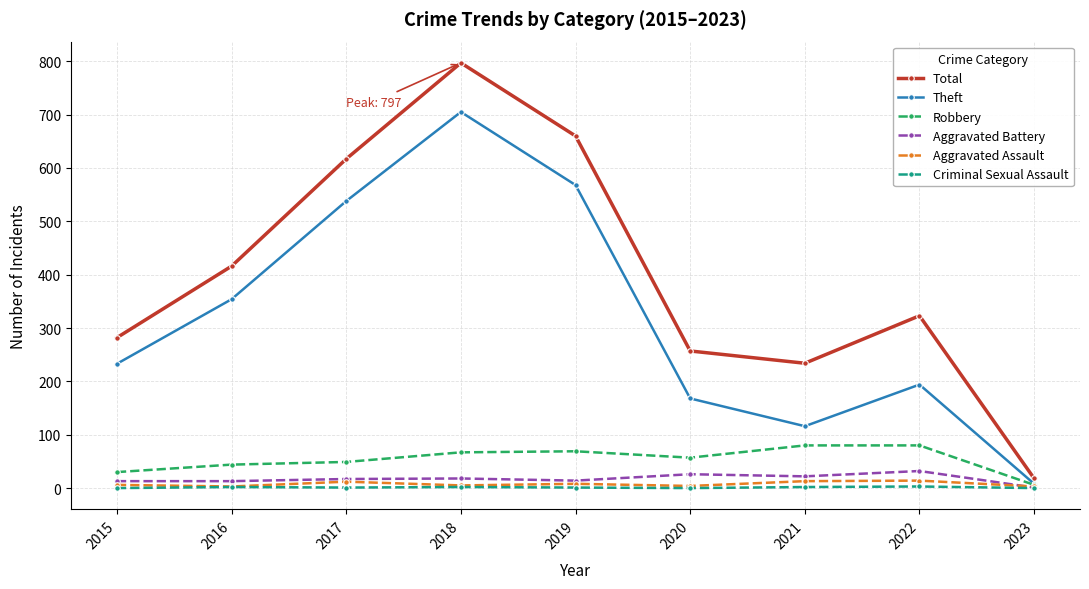

At which label does Theft reach its minimum?

2023